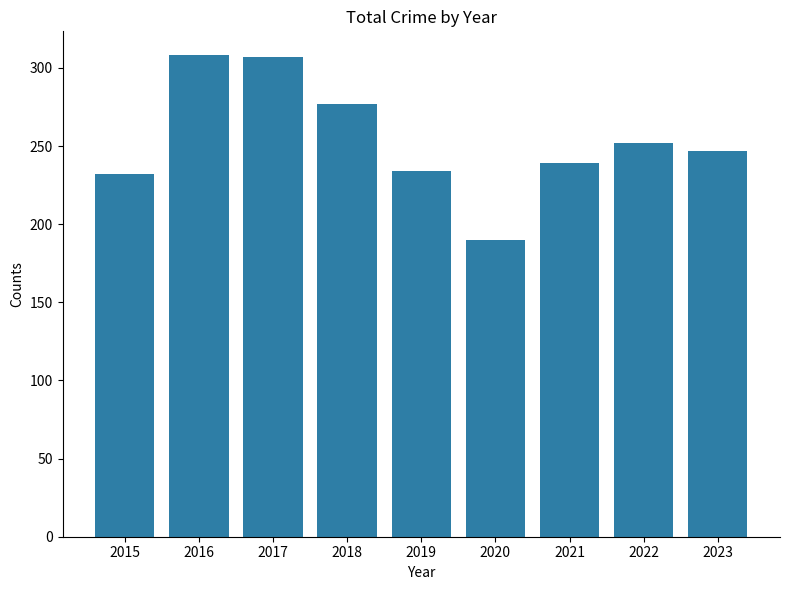

Count the number of data series in this chart.

1